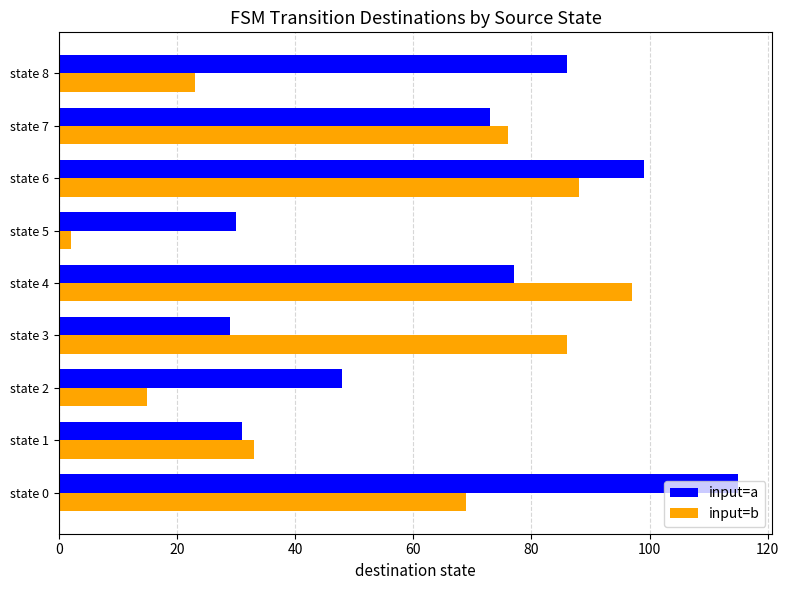

Which series has the widest spread of values?

input=b